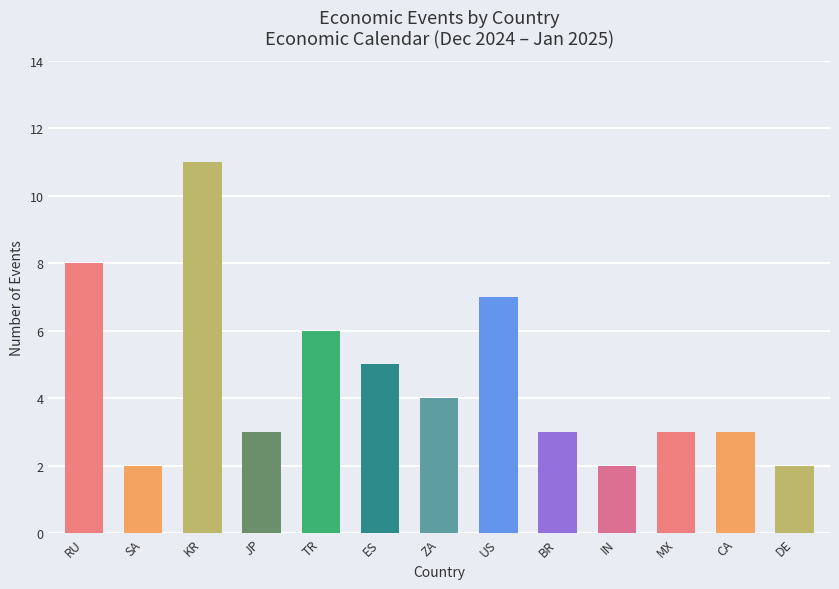

What is the label of the 12th bar from the right?

SA